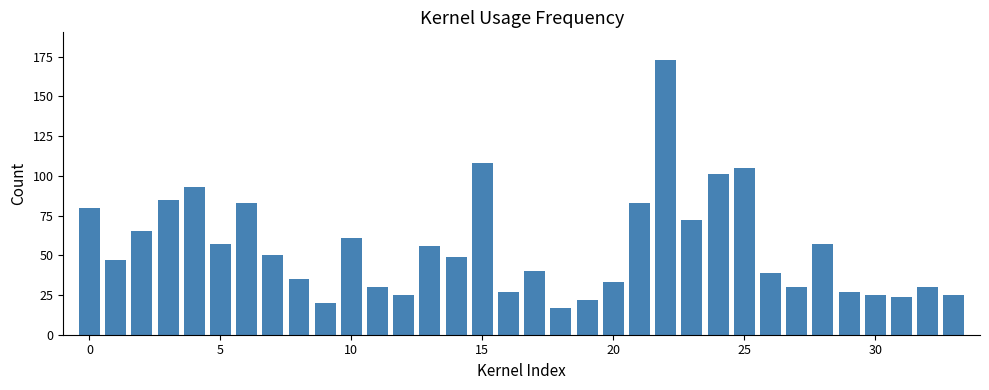

What is the maximum value shown in the chart?

173